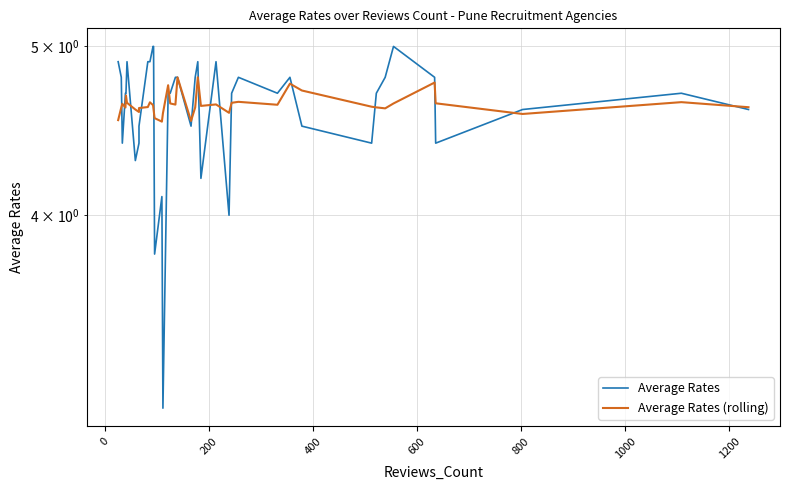

What are all the series names shown in the legend?

Average Rates, Average Rates (rolling)